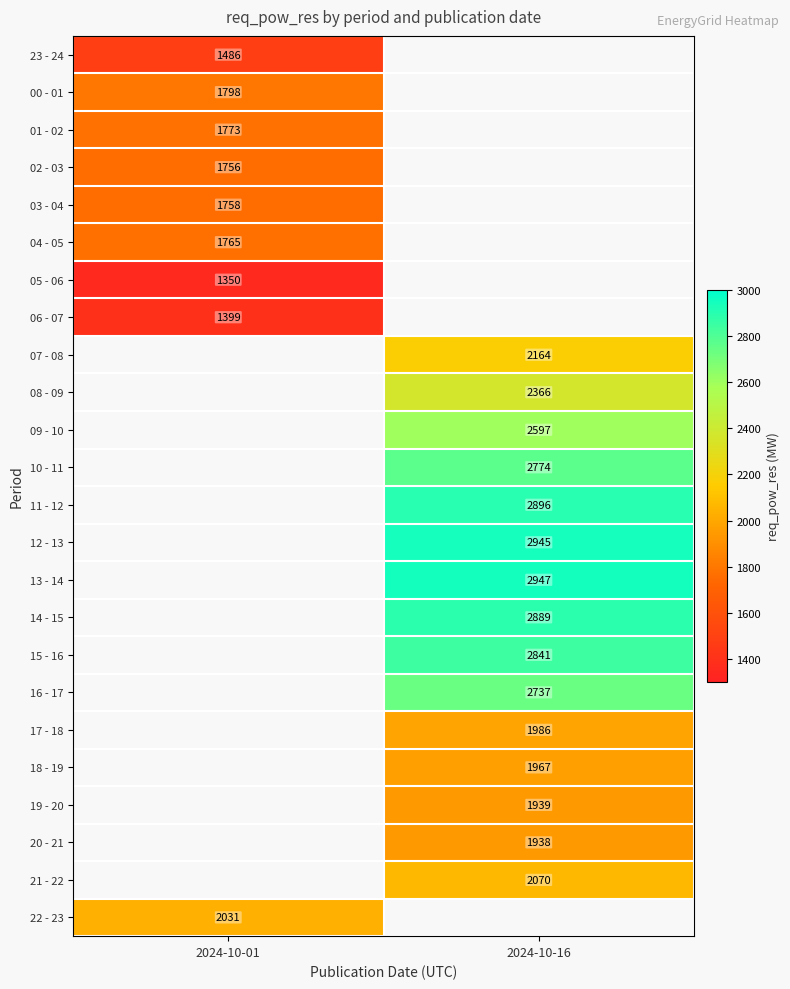

Is it true that 07 - 08 equals 2164 at 2024-10-16?

True